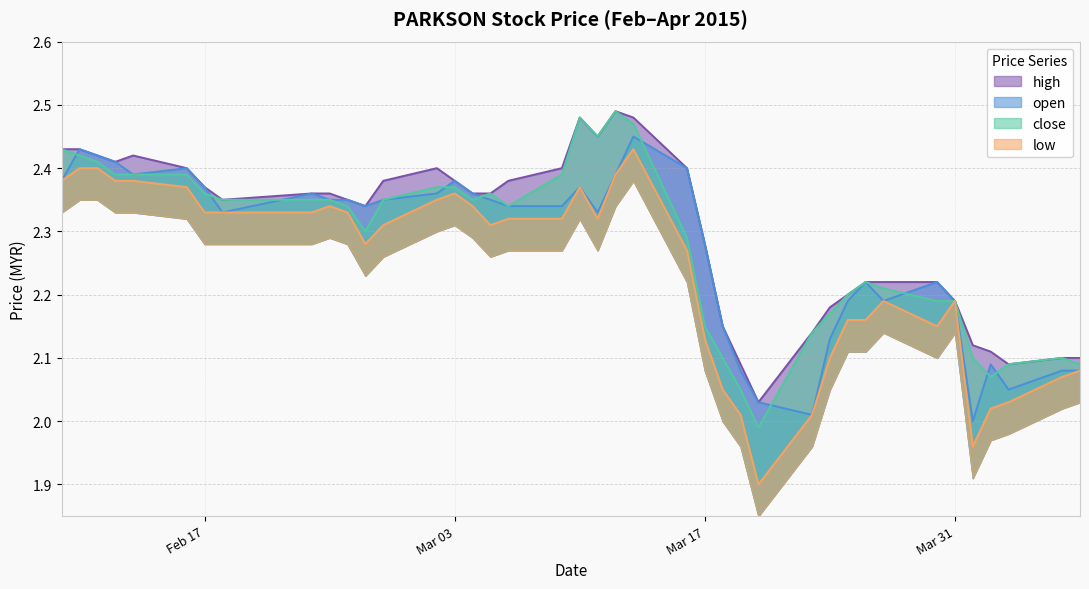

At which label does high reach its minimum?

2015-03-20